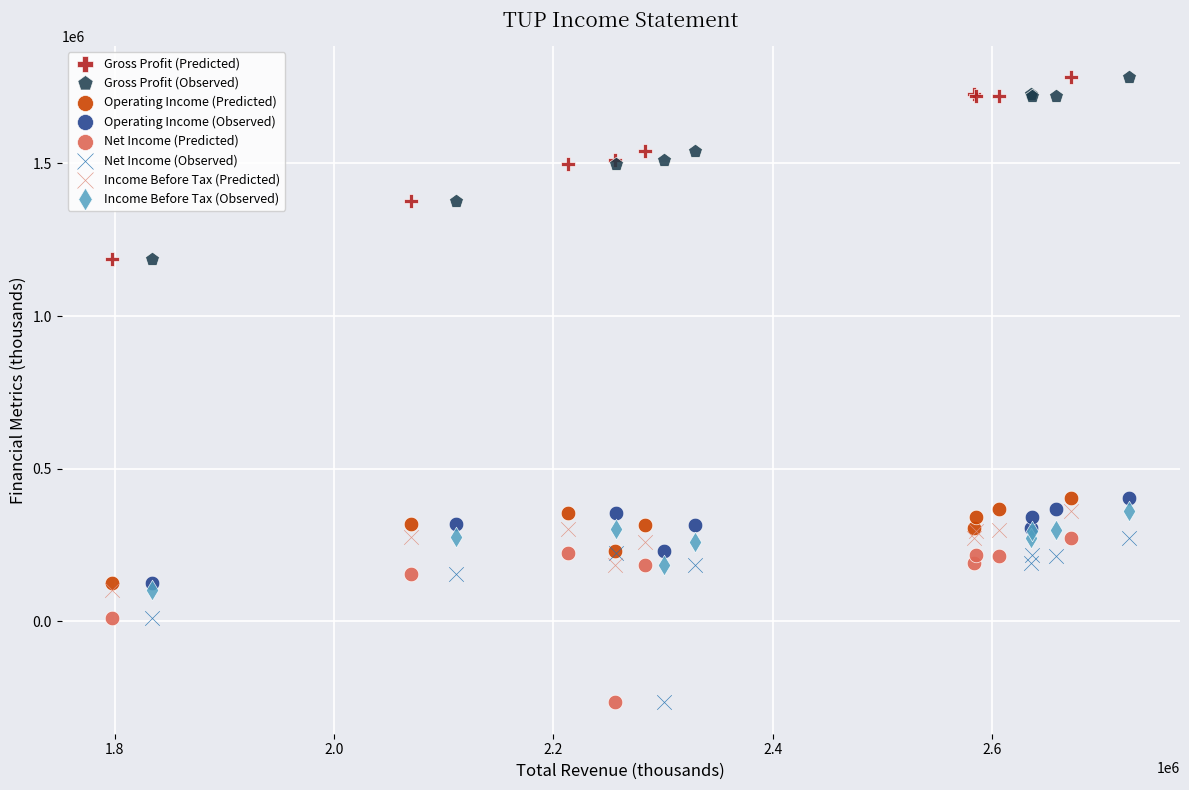

What are all the series names shown in the legend?

Gross Profit (Predicted), Gross Profit (Observed), Operating Income (Predicted), Operating Income (Observed), Net Income (Predicted), Net Income (Observed), Income Before Tax (Predicted), Income Before Tax (Observed)